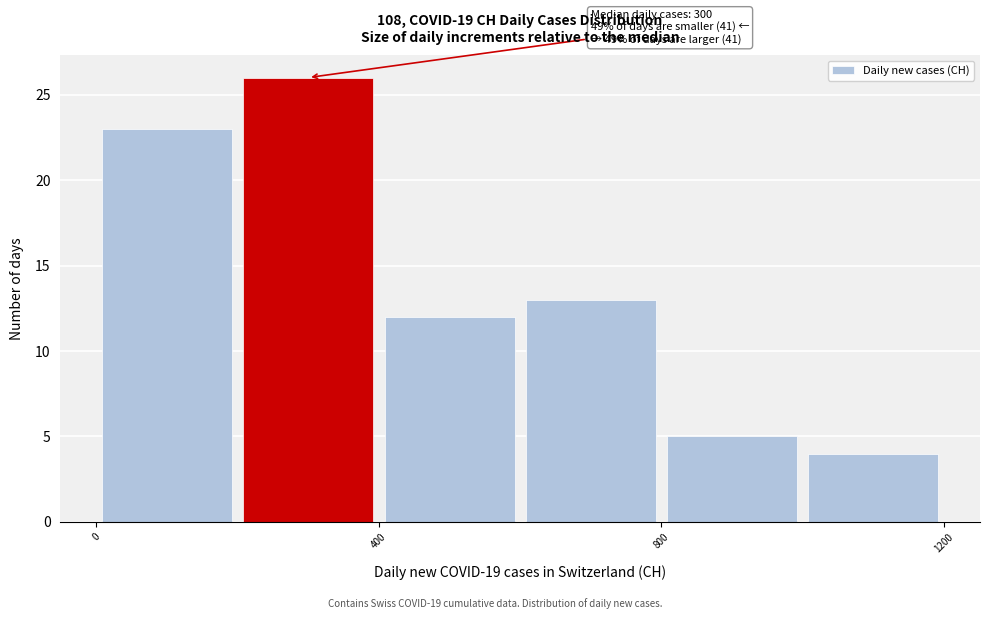

Over which range of the x-axis is the bar tallest?

200 to 400